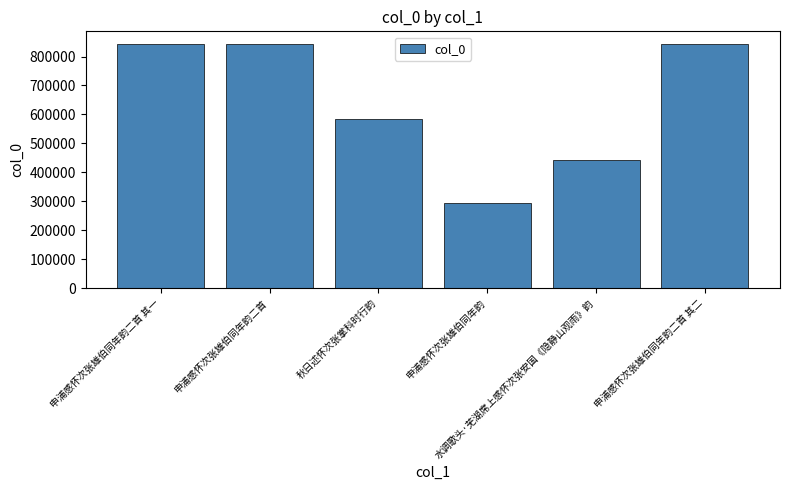

Approximately how many times larger is the value at 申浦感怀次张雄伯同年韵二首 其二 compared to 申浦感怀次张雄伯同年韵二首?

1.0